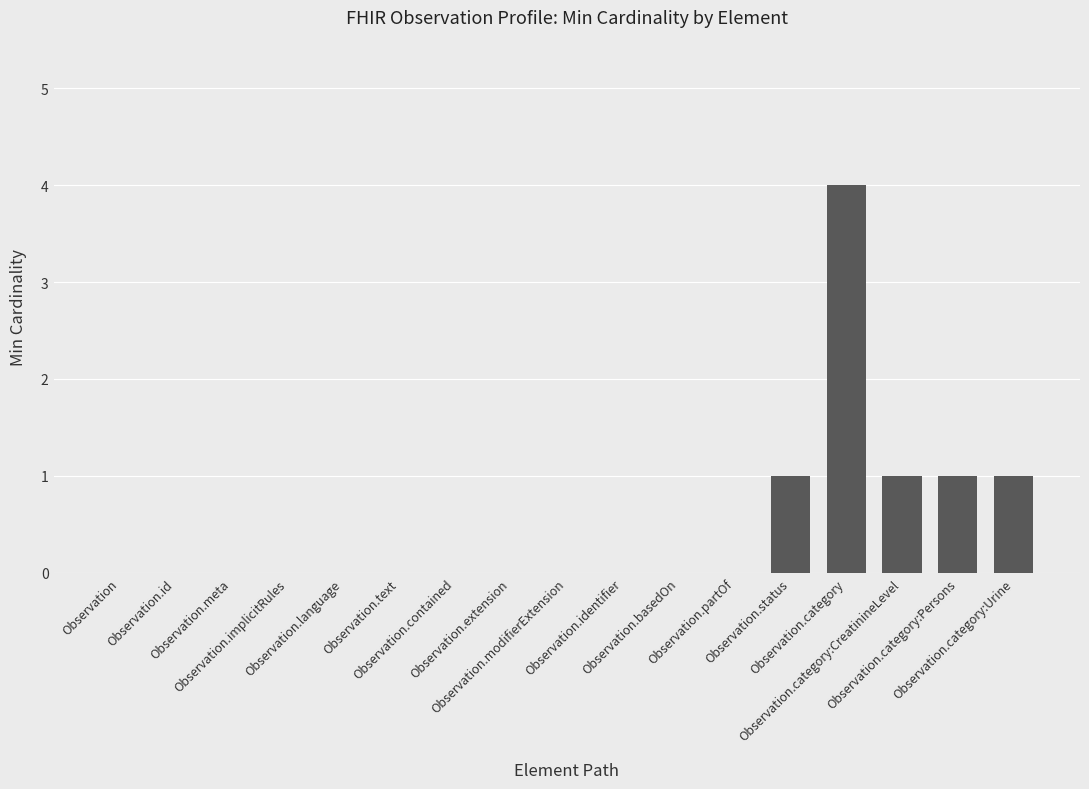

Reading right to left, extract all data points from this chart.

1	1	1	4	1	0	0	0	0	0	0	0	0	0	0	0	0